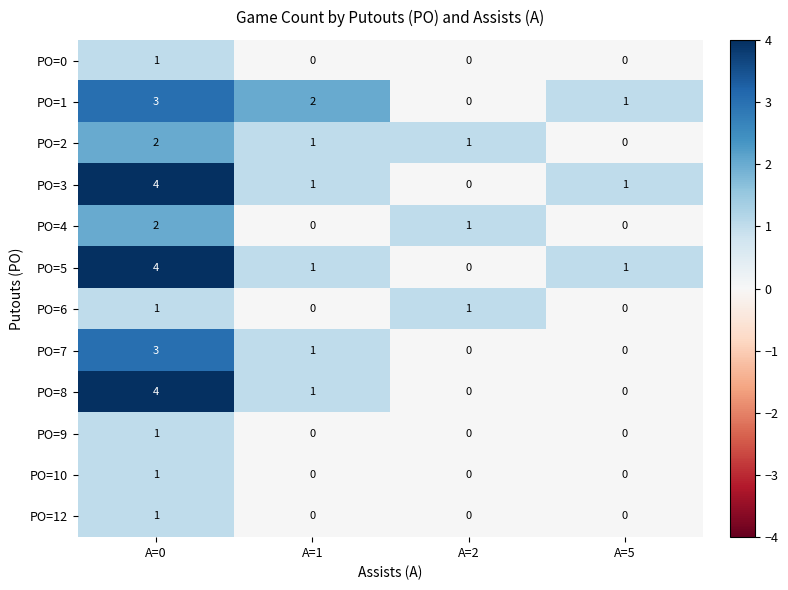

True or false: PO=3 has a value of 1 at A=5.

True